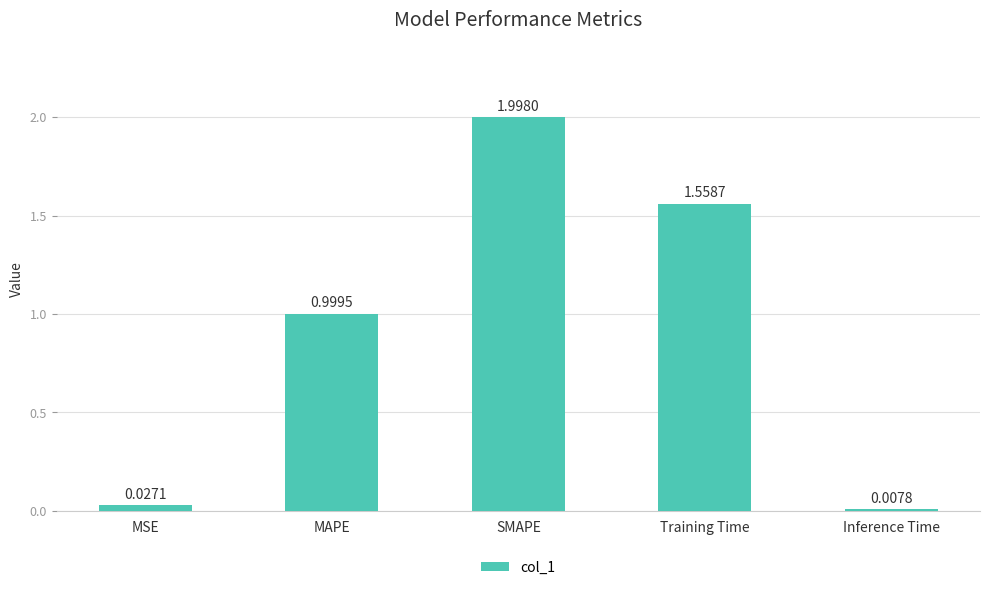

What is the value of the 3rd bar from the left?

2.0